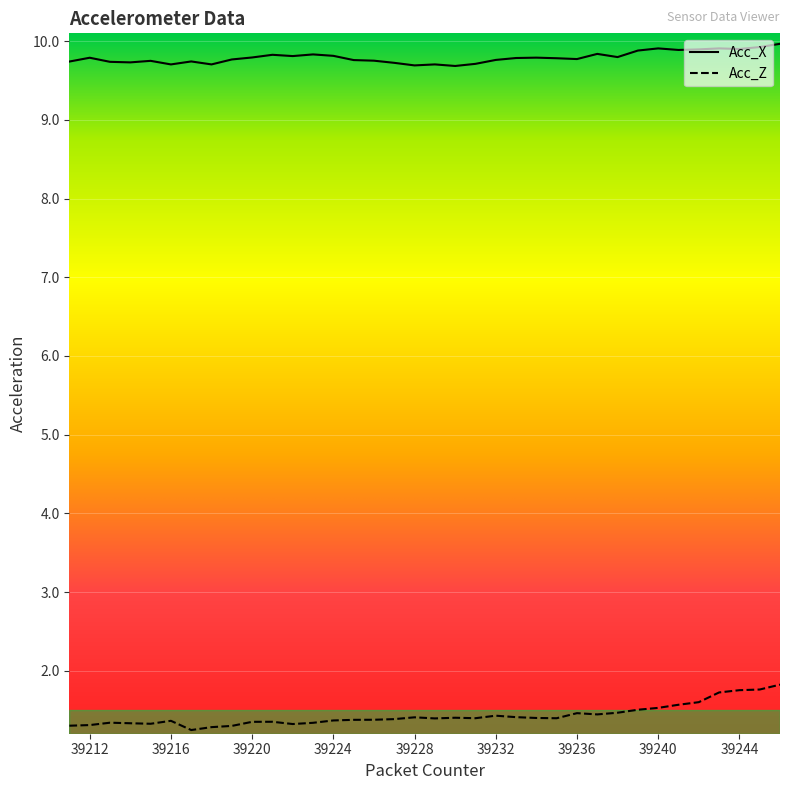

True or false: Acc_Z has more than 1 points higher than both neighbors.

True